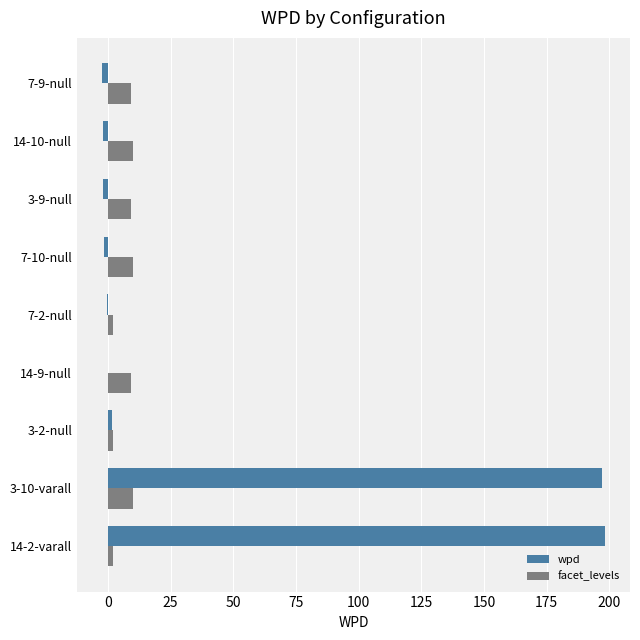

Between 3-10-varall and 14-9-null, which series saw the biggest shift?

wpd